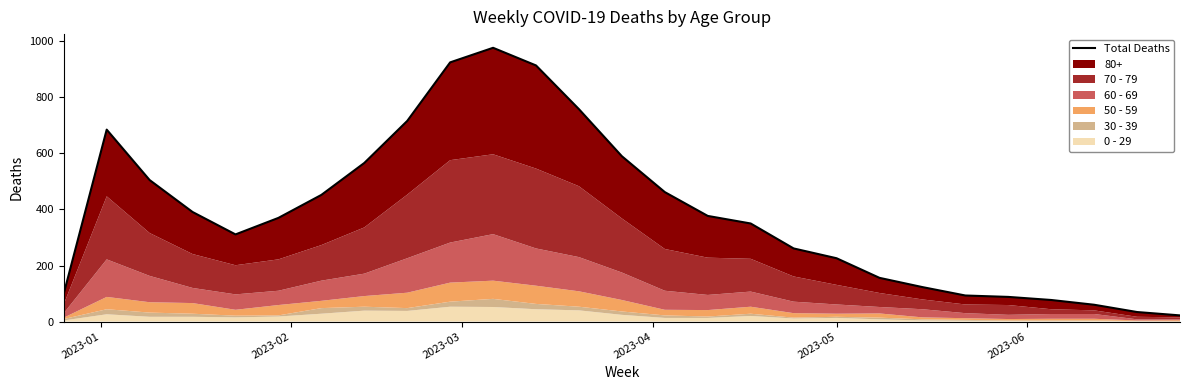

What is the difference between the maximum and second lowest values?

943